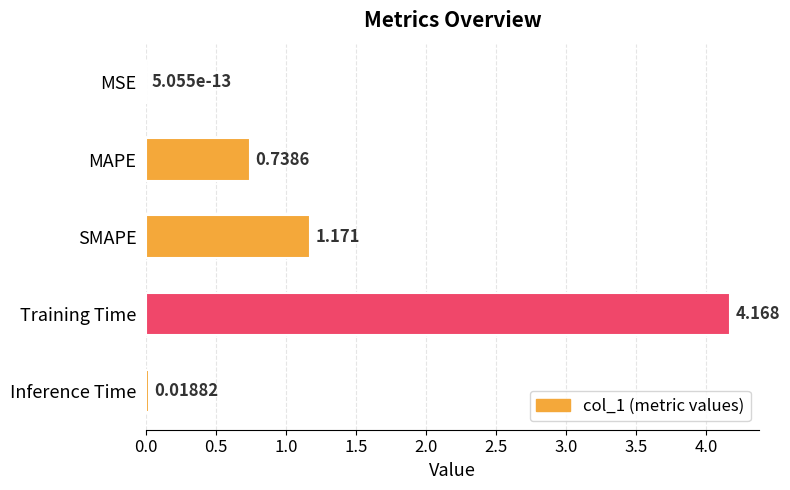

At which category does the chart reach its peak across all series?

Training Time